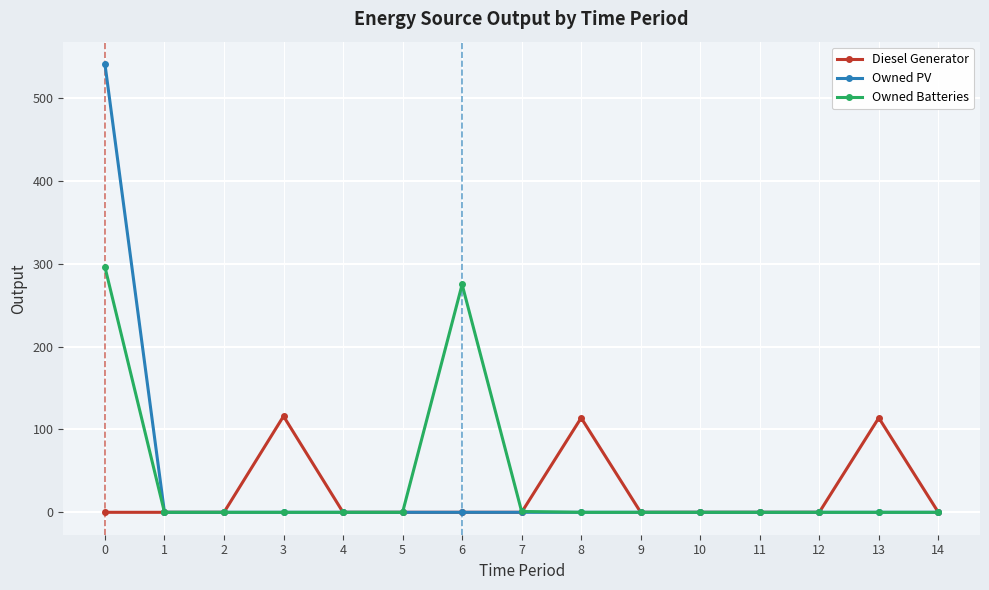

Is it true that Owned PV equals 187 at 7?

False